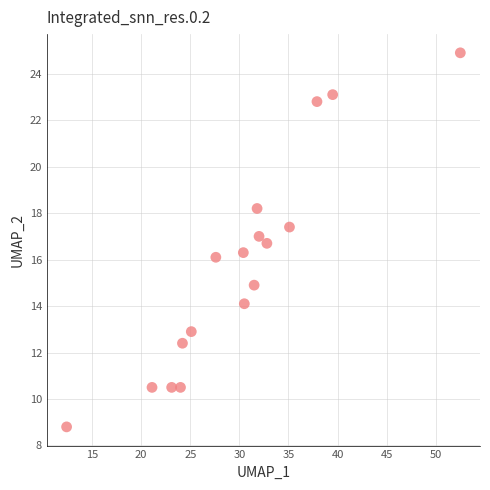

What is the range of X values (max minus min)?

40.1